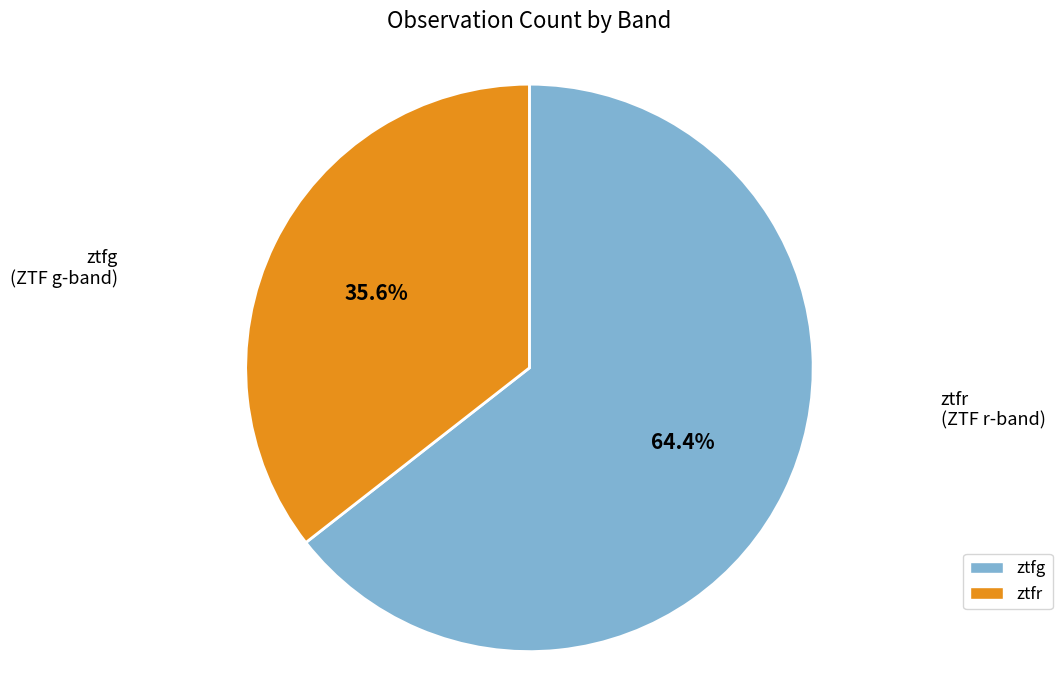

Combined, do ztfg and ztfr account for over 50%?

Yes